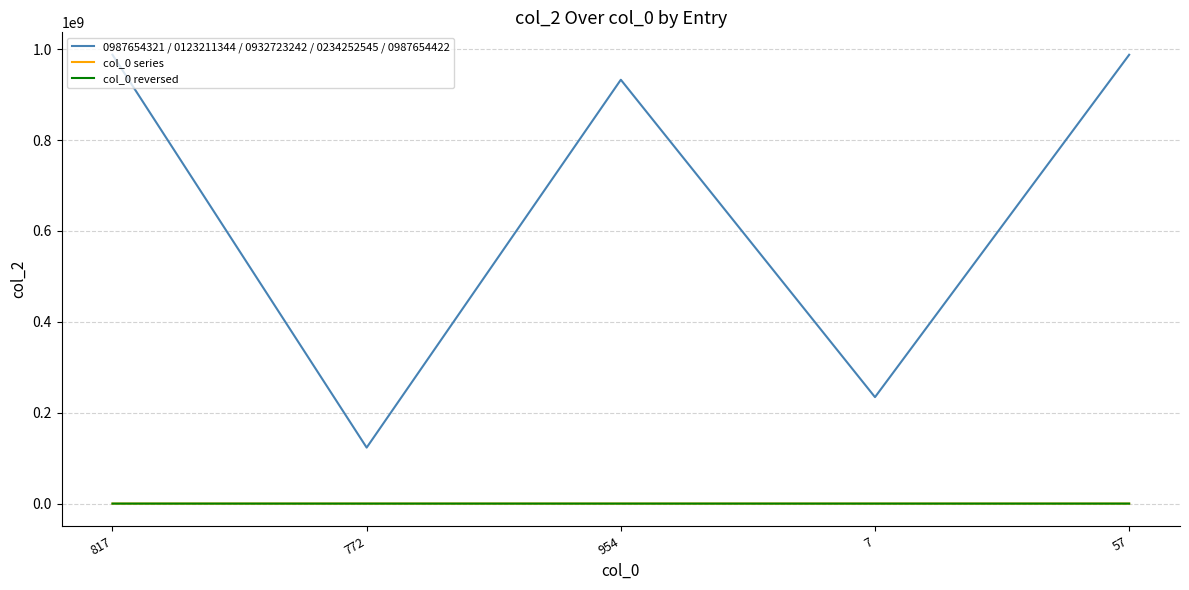

Where does the col_0 series series first go above 772?

817